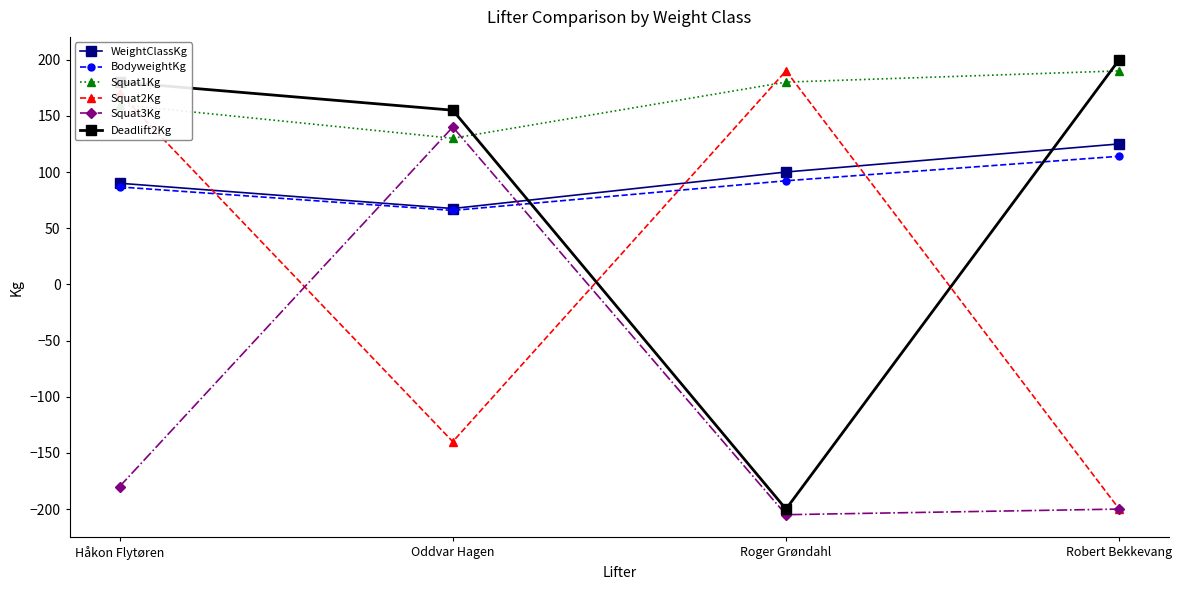

After their last crossing, which series has the higher values: BodyweightKg or Squat2Kg?

BodyweightKg